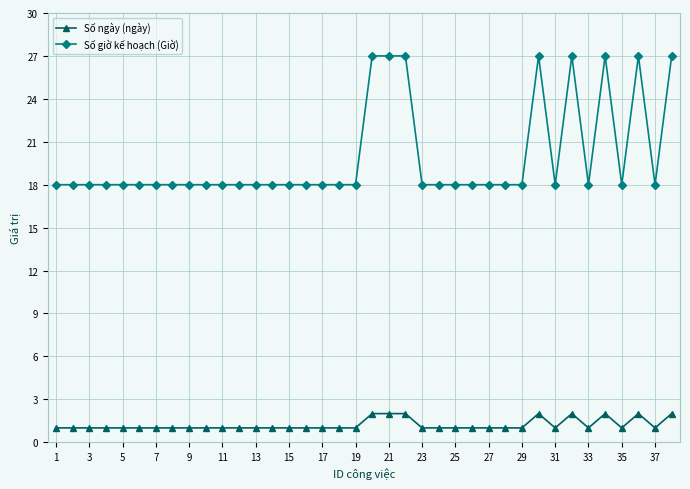

What is the difference between the second highest and minimum values in the Số giờ kế hoạch (Giờ) series?

9